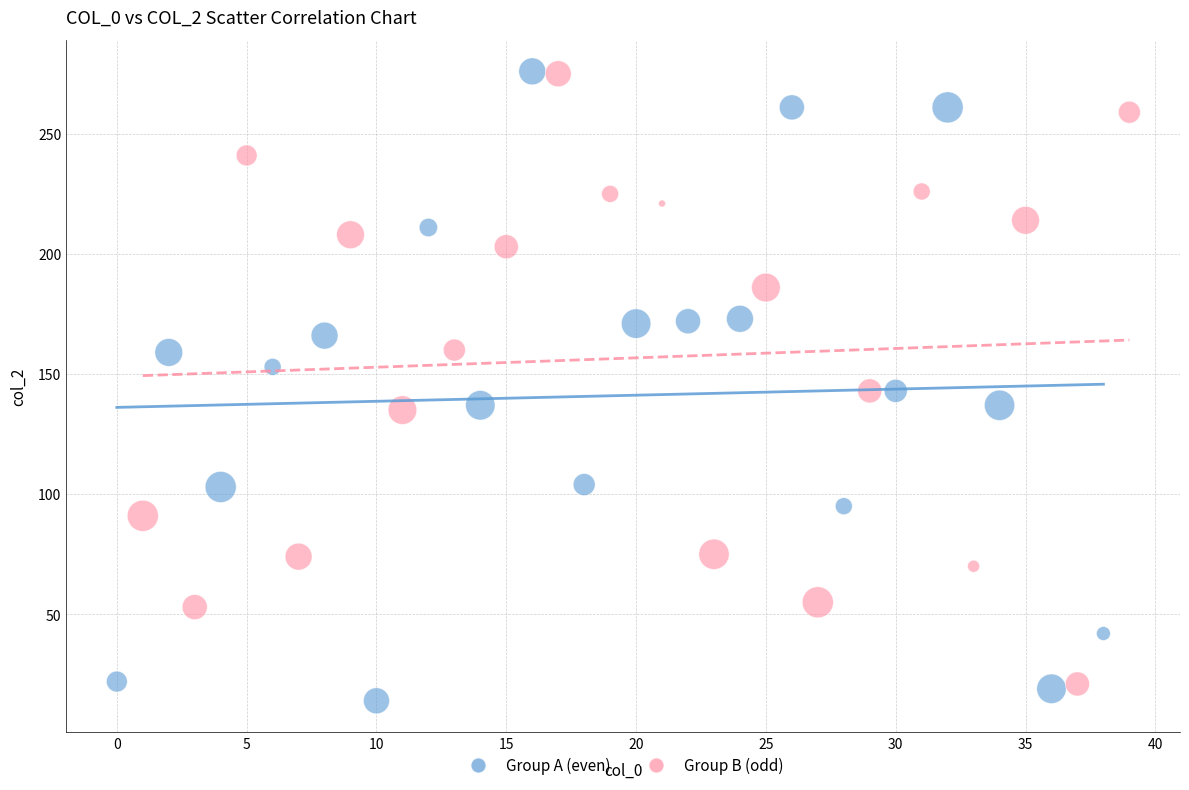

Which series has the widest spread of Y values?

Group A (even)